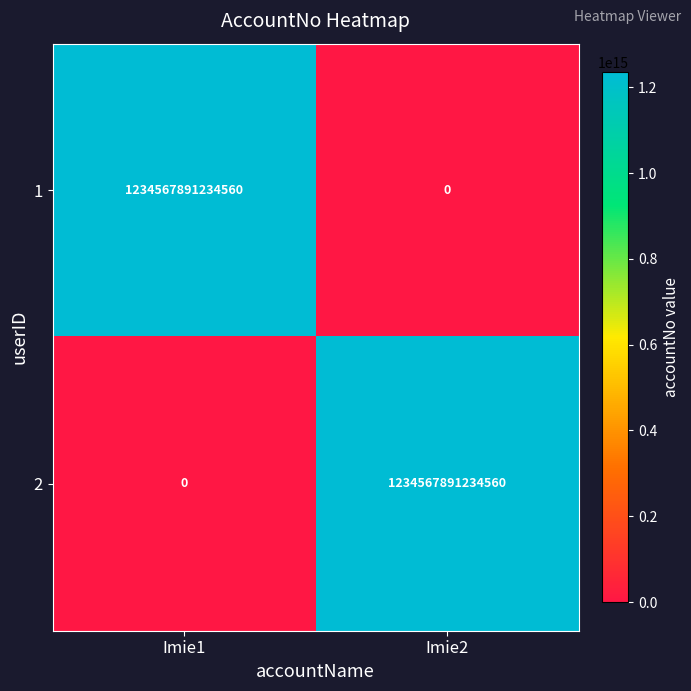

The 2 series shows 497021719223600 at Imie2. True or false?

False